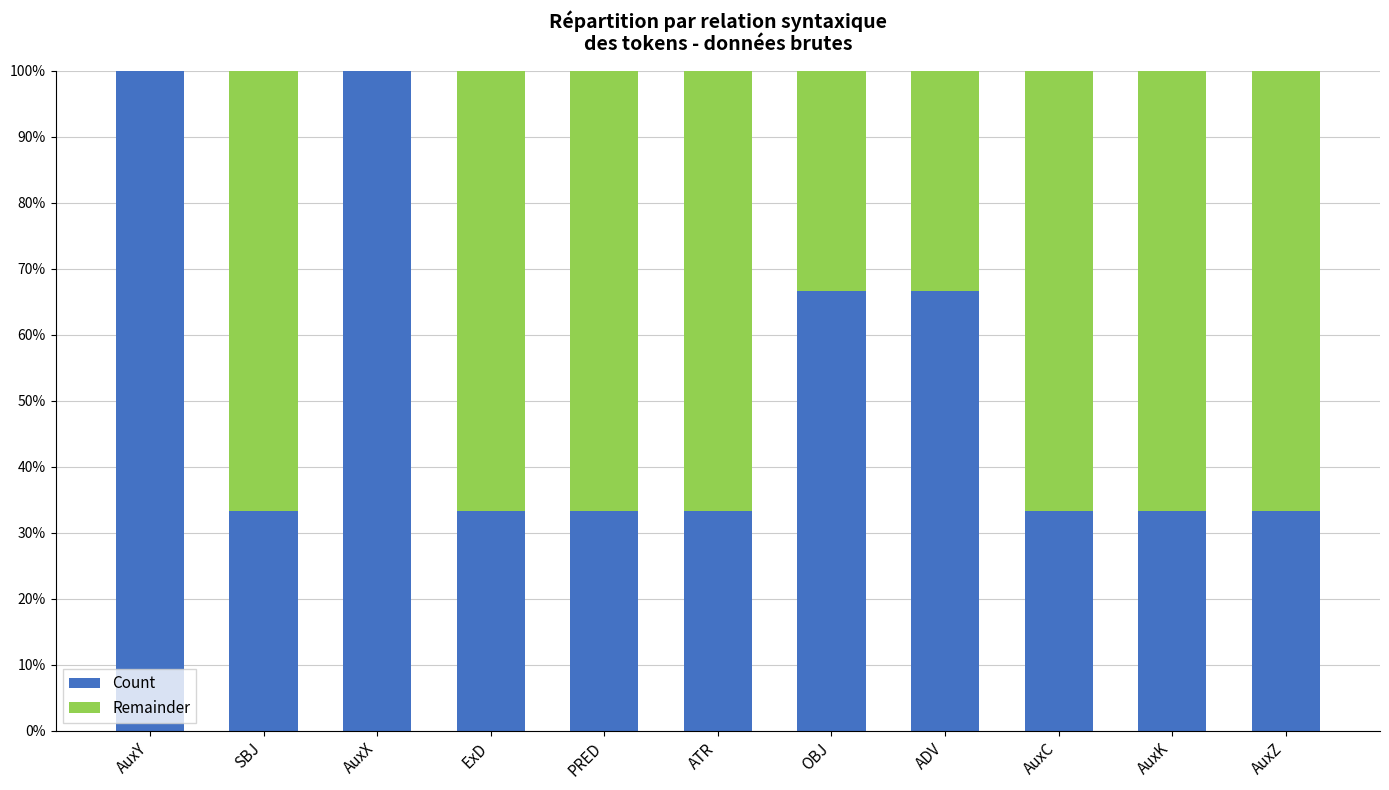

What is the total value across all series at AuxC?

100.0